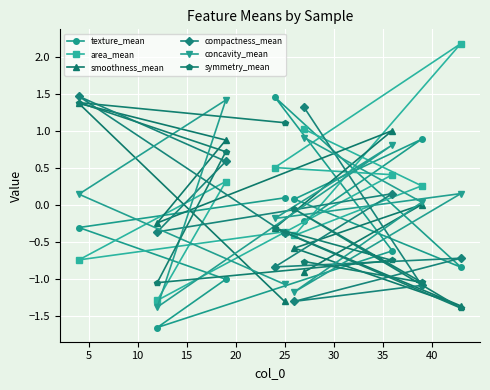

What is the value of the area_mean point at the 4th from the left?

0.5